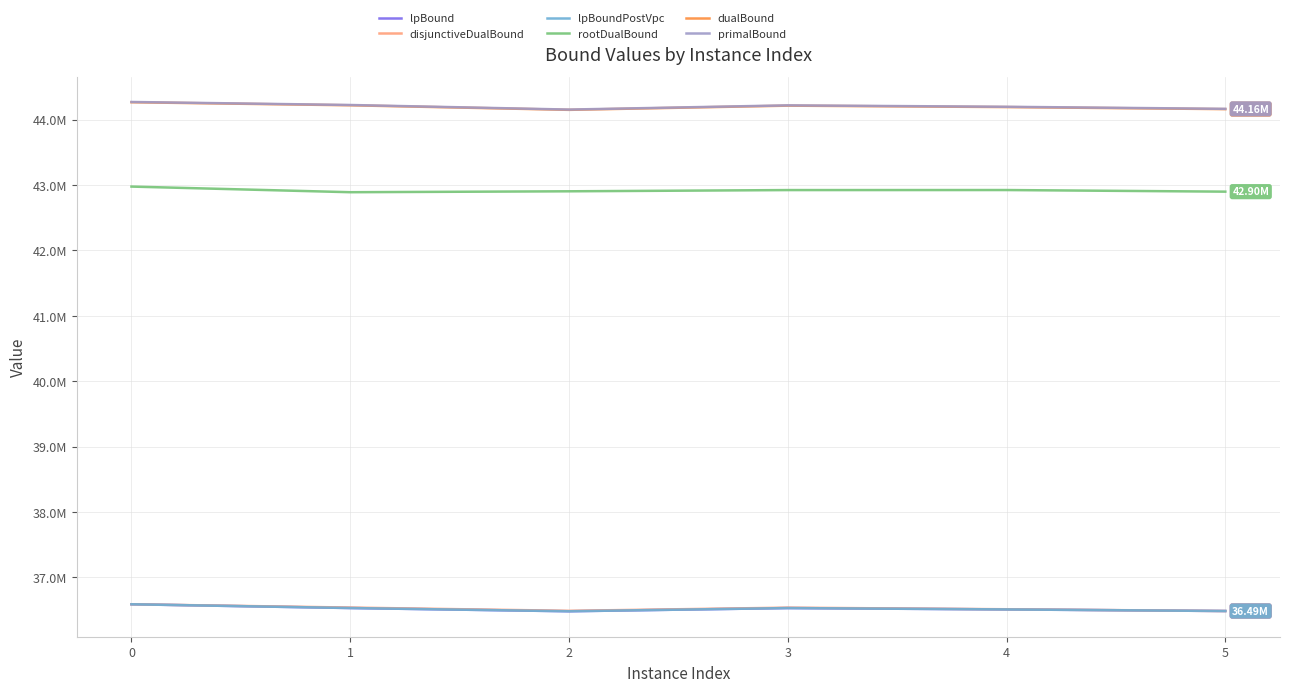

What is the value of the primalBound point at the 4th from the left?

44218150.8